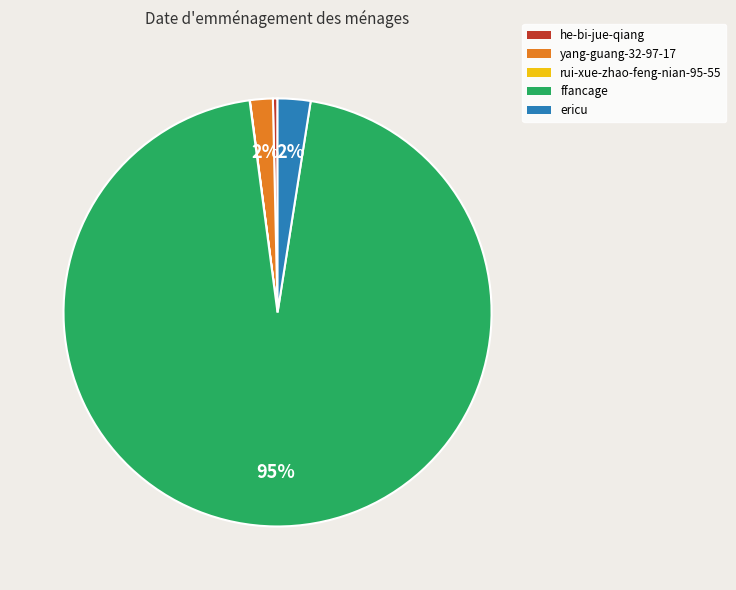

True or false: ericu accounts for 2% of the total.

True